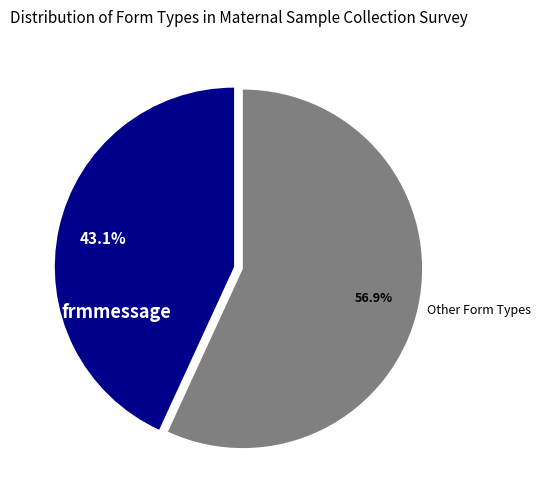

Combined, what portion of the pie is Other Form Types and frmmessage?

100.0%